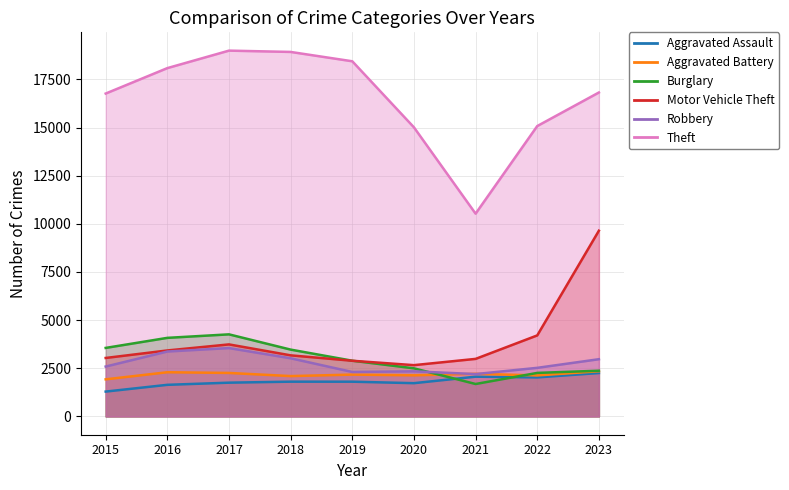

At which category does Theft reach its first local peak?

2017